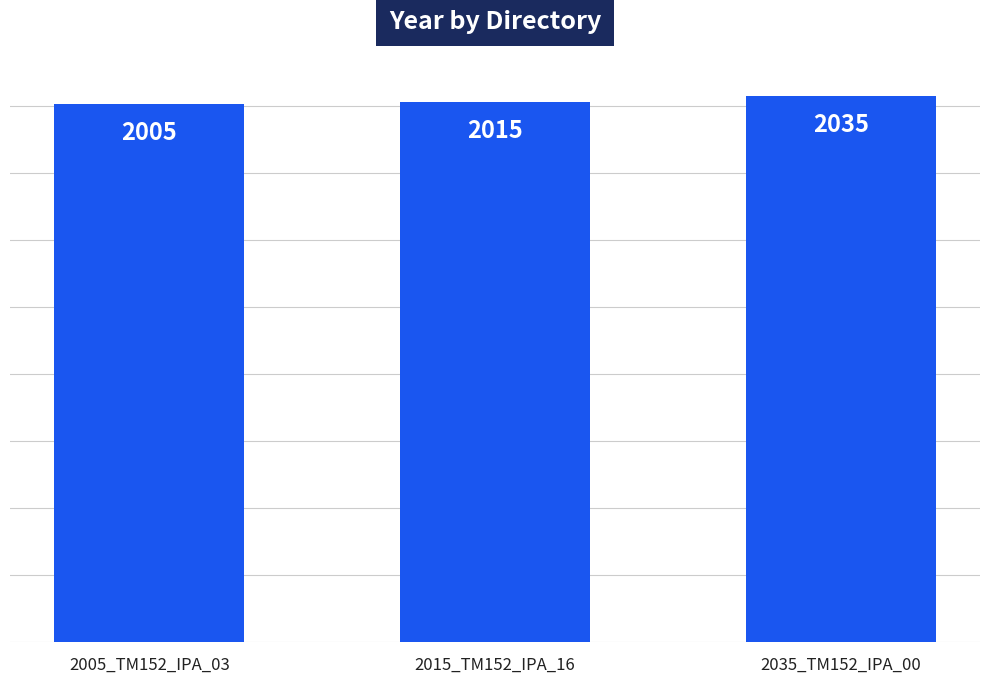

How many values are between 2005 and 2035?

3